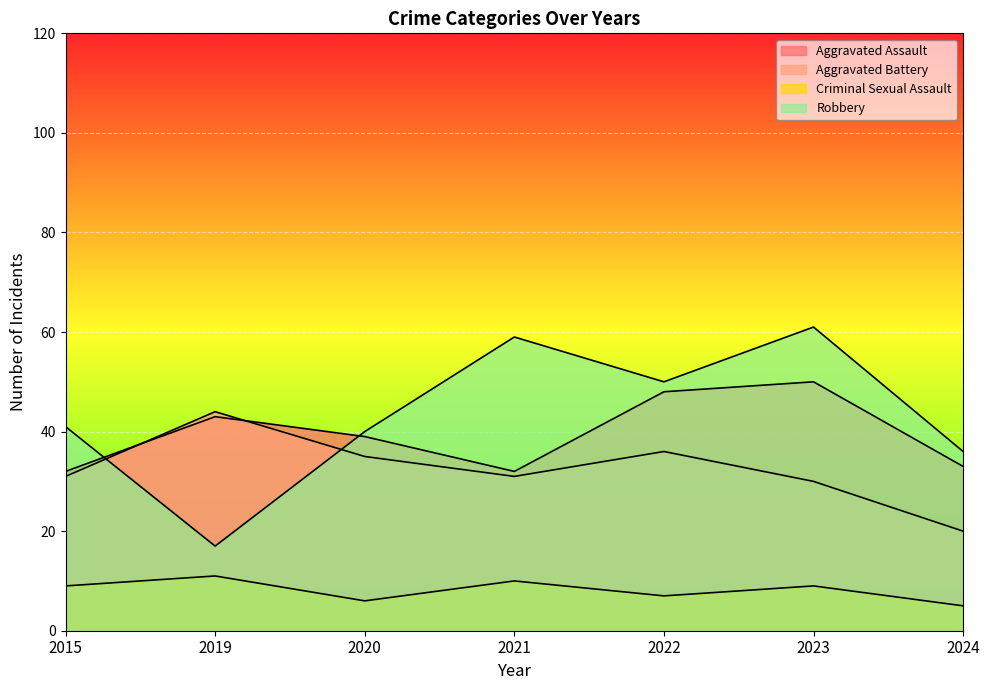

Which series has the largest total across all categories?

Robbery